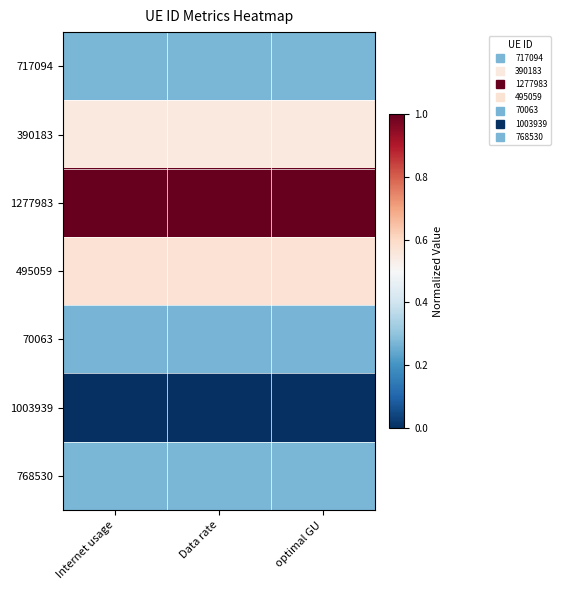

List the series in order of their peak value, lowest first.

1003939, 70063, 768530, 717094, 390183, 495059, 1277983